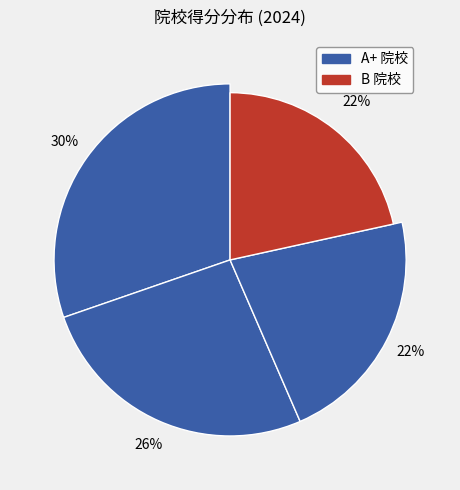

Does any single category account for the majority?

No